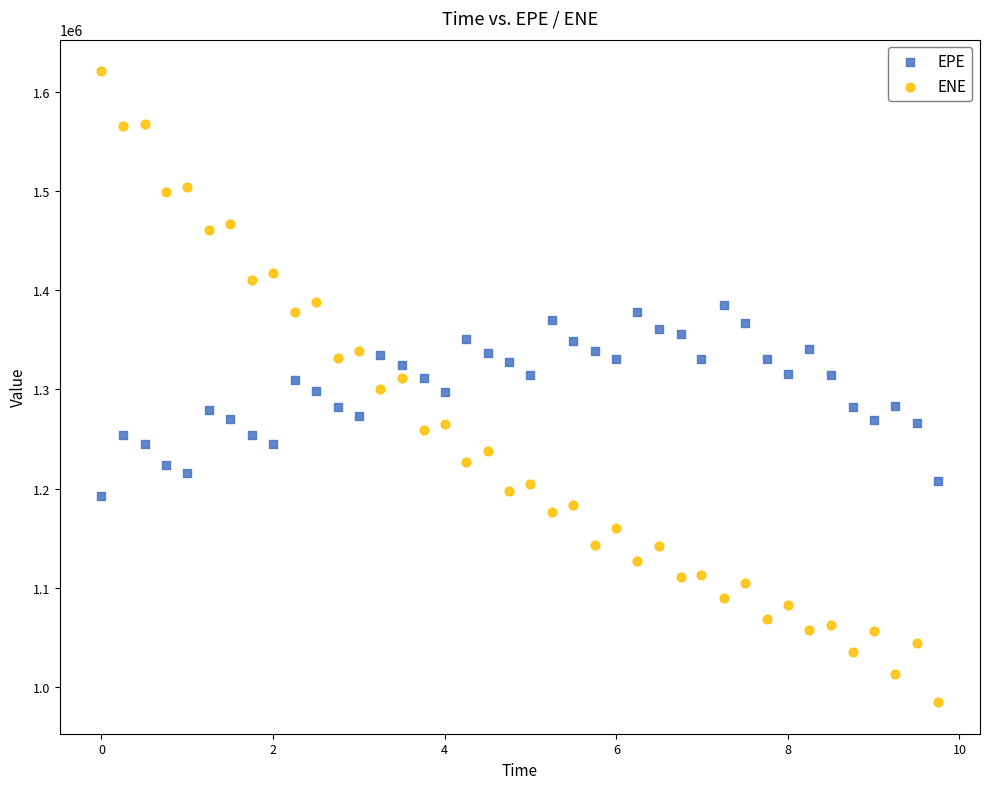

Which series has the largest Y range (max minus min)?

ENE